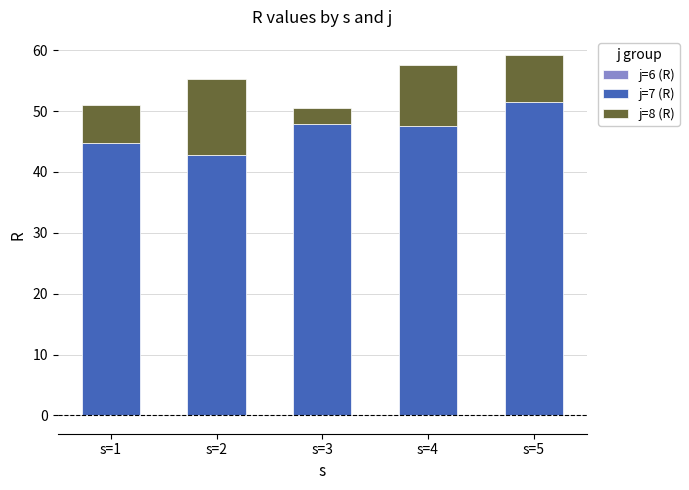

What is the difference between the maximum and second lowest values in the j=7 (R) series?

6.8